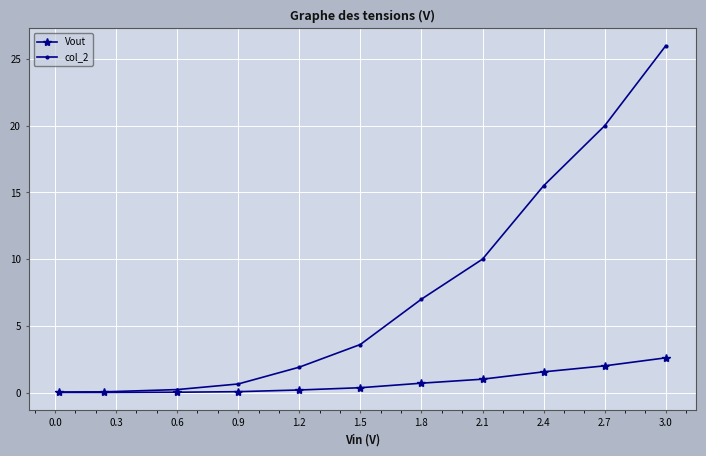

Which series has the largest total across all categories?

col_2